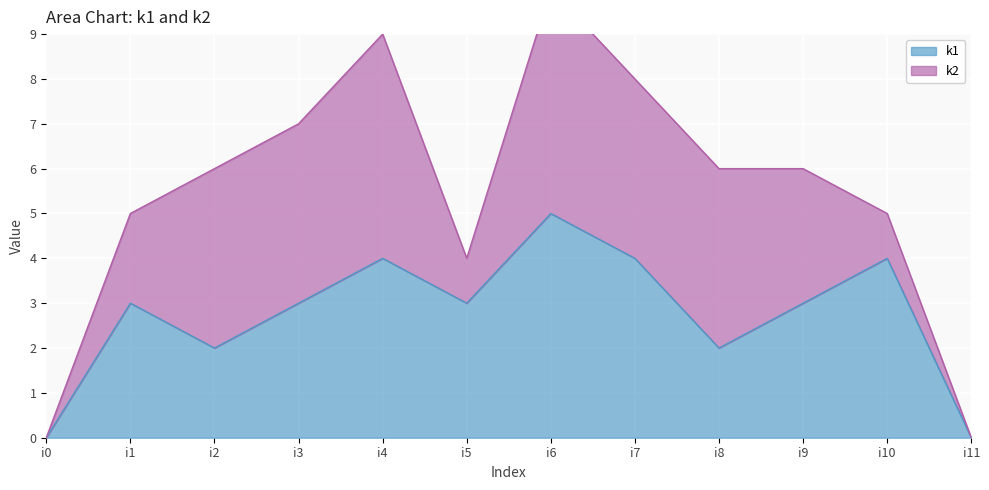

What is the maximum value for k1?

5